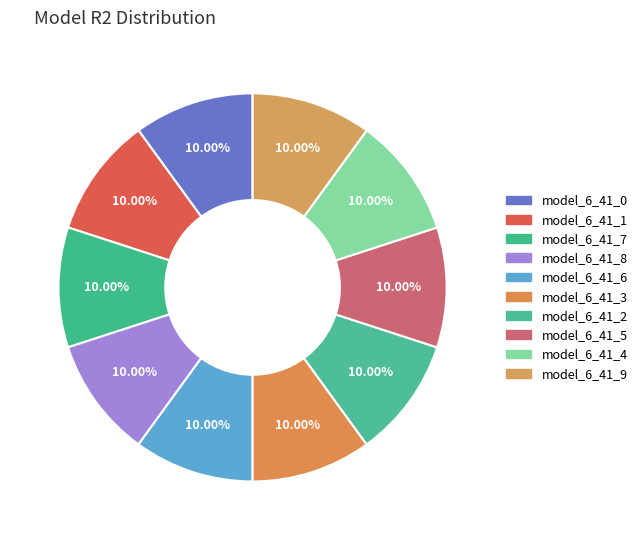

What is the total percentage of model_6_41_3 and model_6_41_8?

20.0%